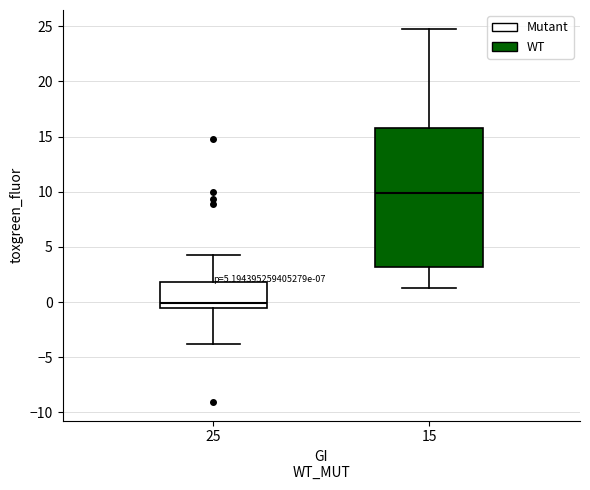

Which box has the lowest median line?

25